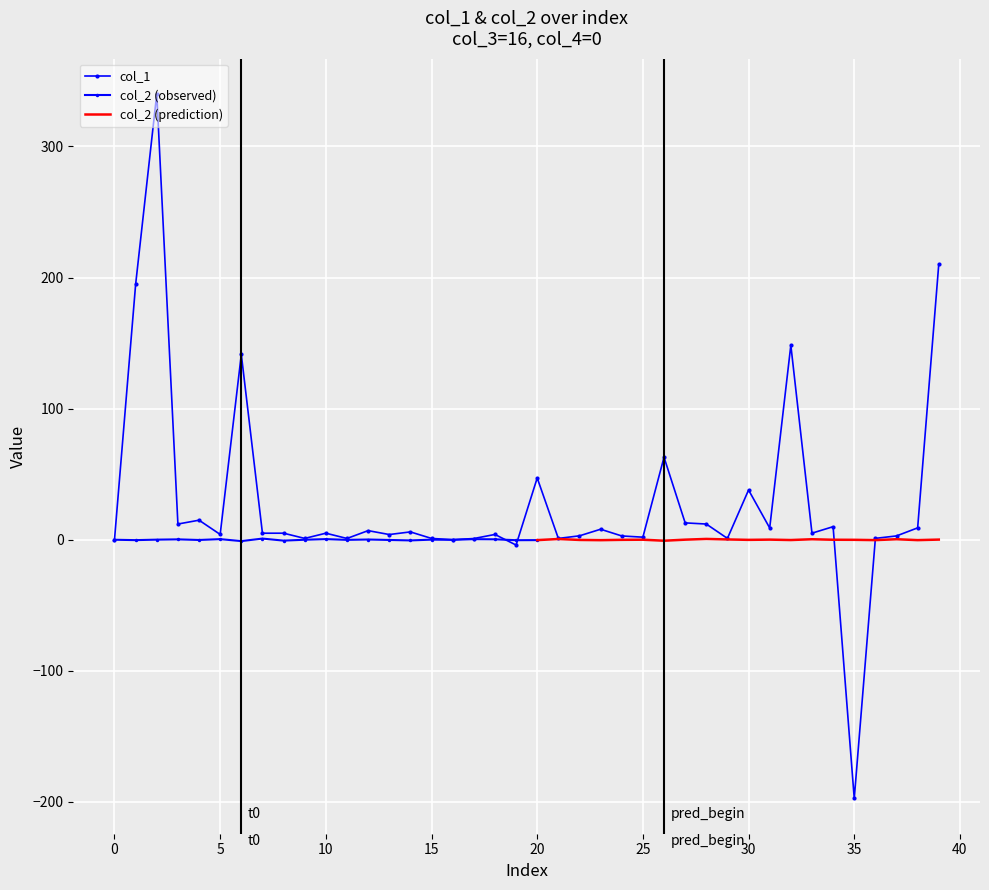

True or false: col_3 and col_2 intersect in this chart.

False